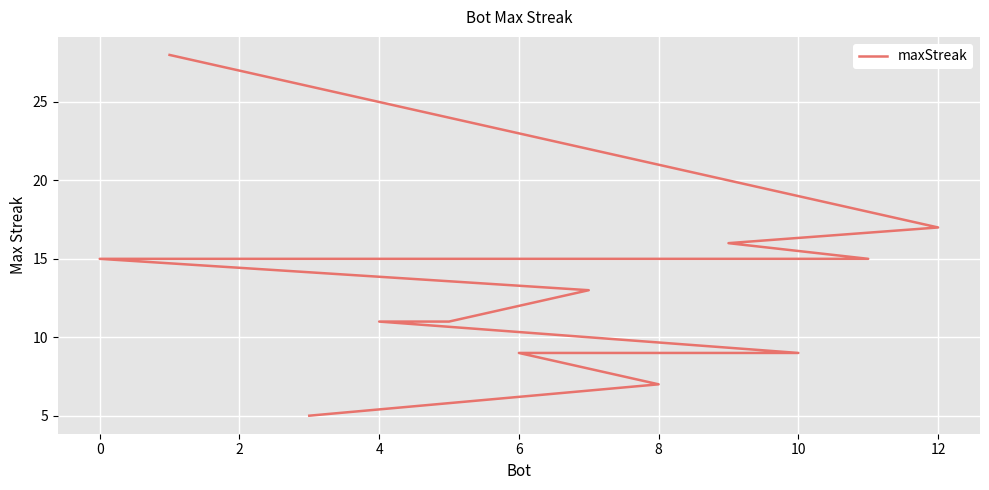

What is the approximate value at 6, to the nearest 5?

10